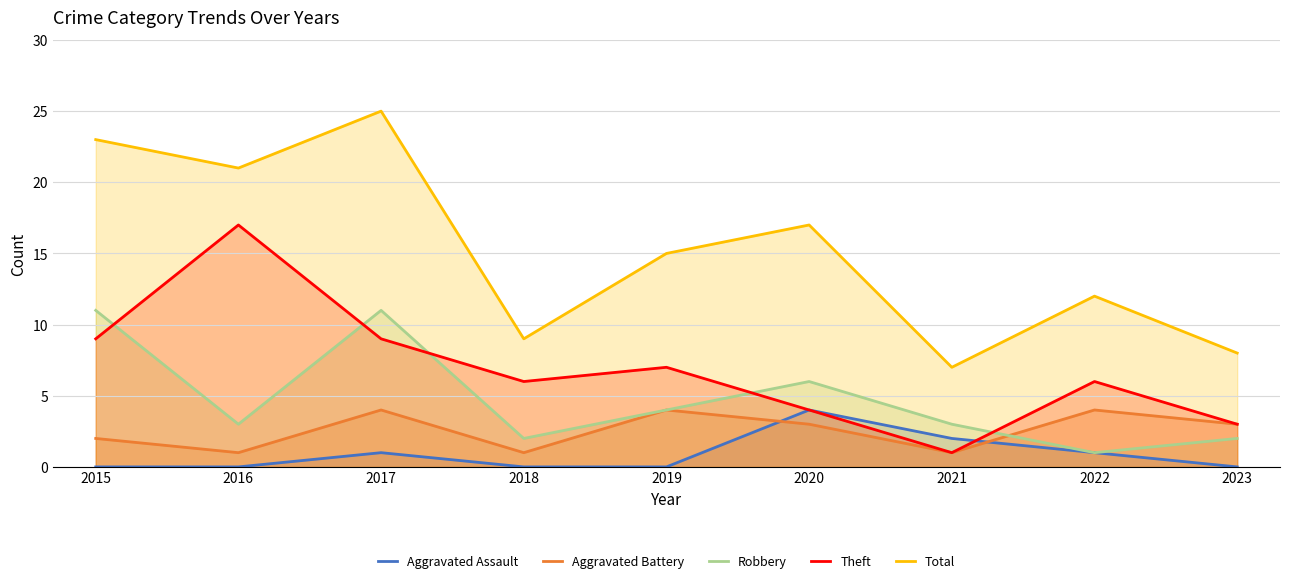

At which category does Total reach its first local valley?

2016